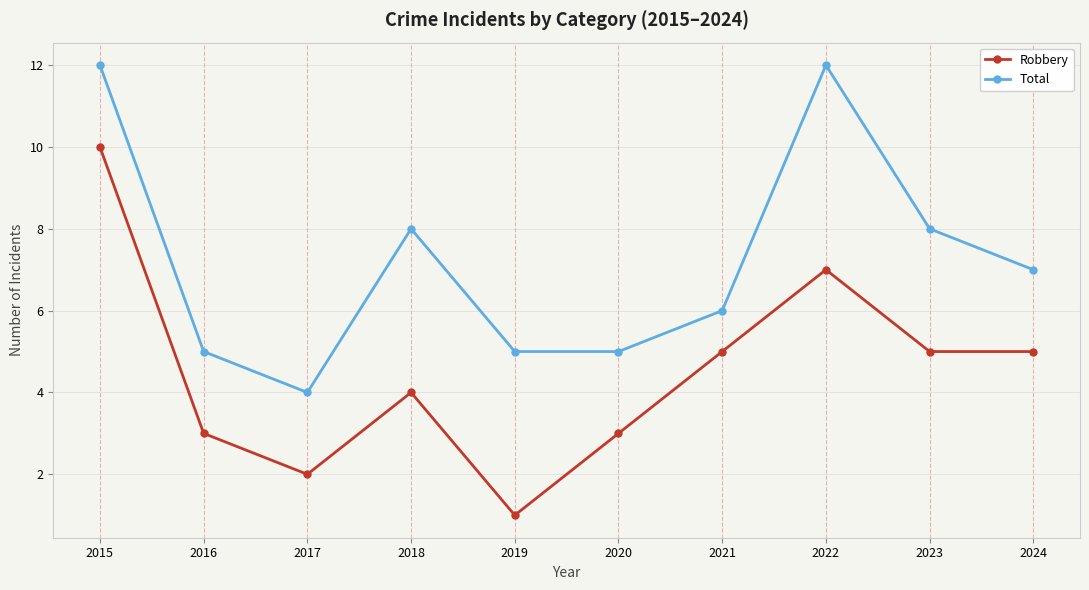

At which label does Robbery reach its peak?

2015